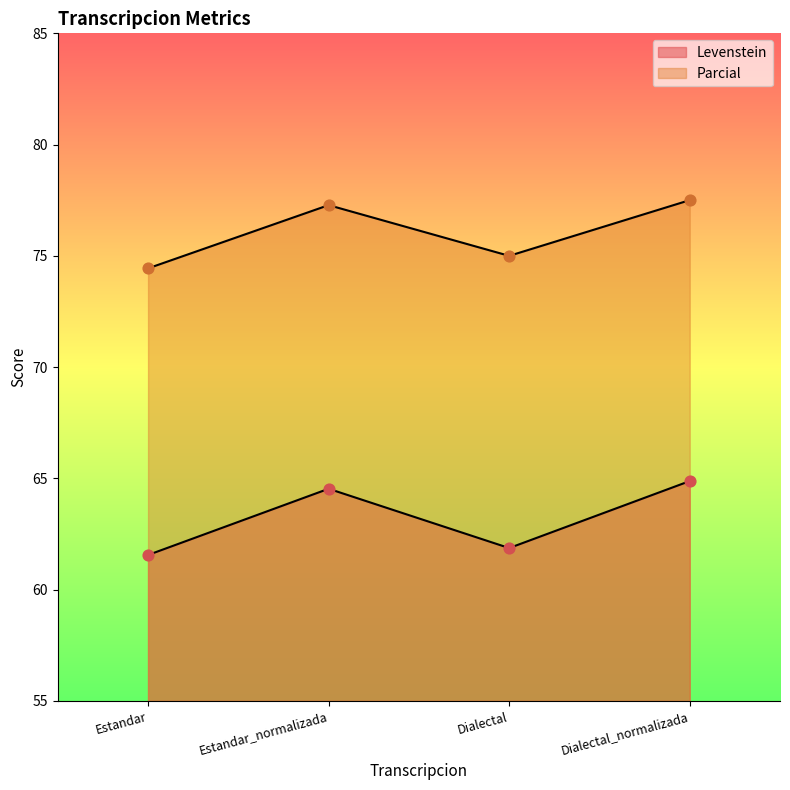

Which series reaches the minimum Y coordinate?

Levenstein